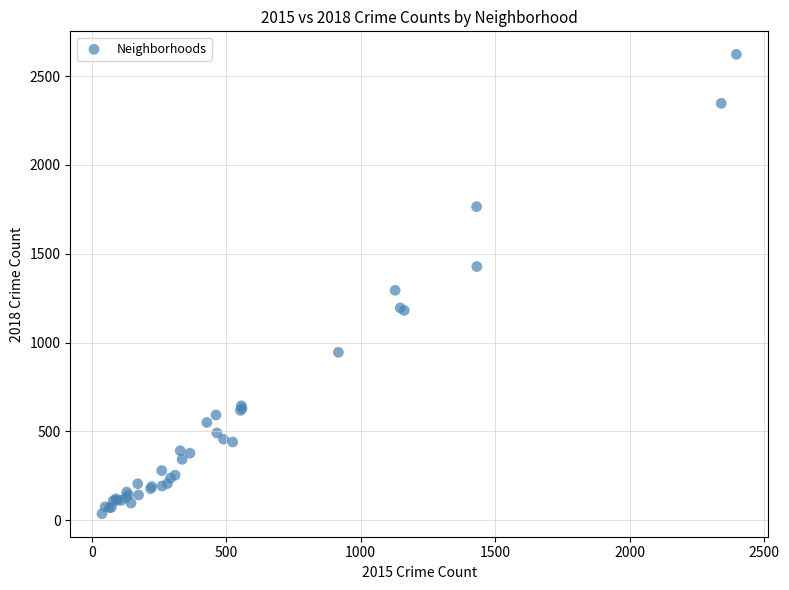

What Y value in the scatter plot is closest to 1329?

1294